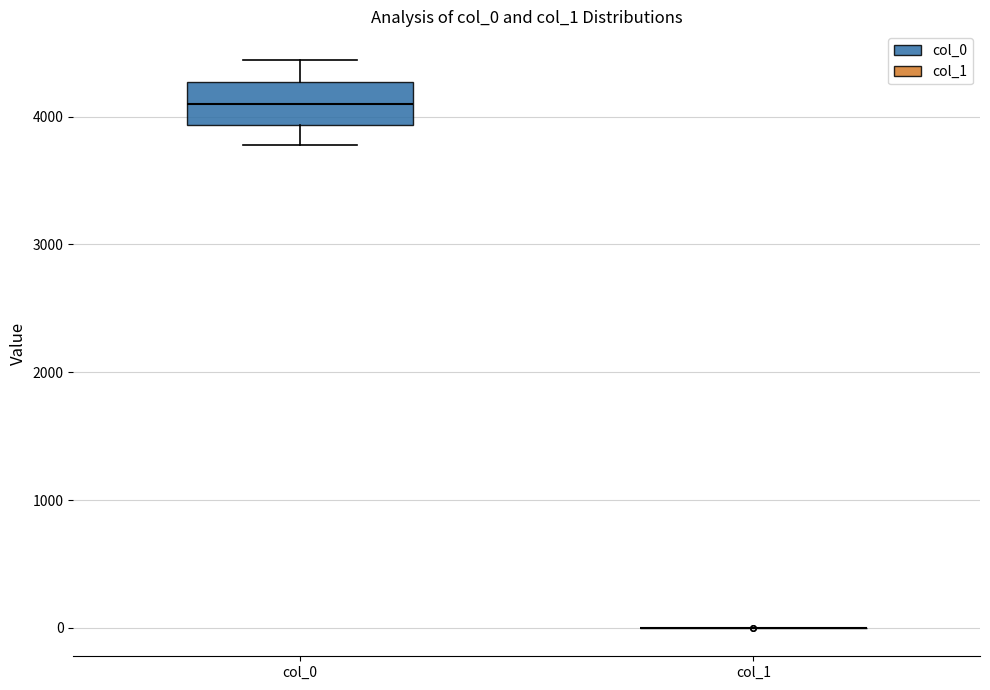

Reading left to right, transcribe this box plot: for each box, give where its median line is, the range the box spans, and where its two whiskers end, as read against the y-axis. The values are not printed on the chart, so give them approximately, as read against the axis.

col_0: median 4100, box 3900 to 4300, whiskers 3800 to 4400
col_1: box collapsed to a line at 0, whiskers 0 to 0